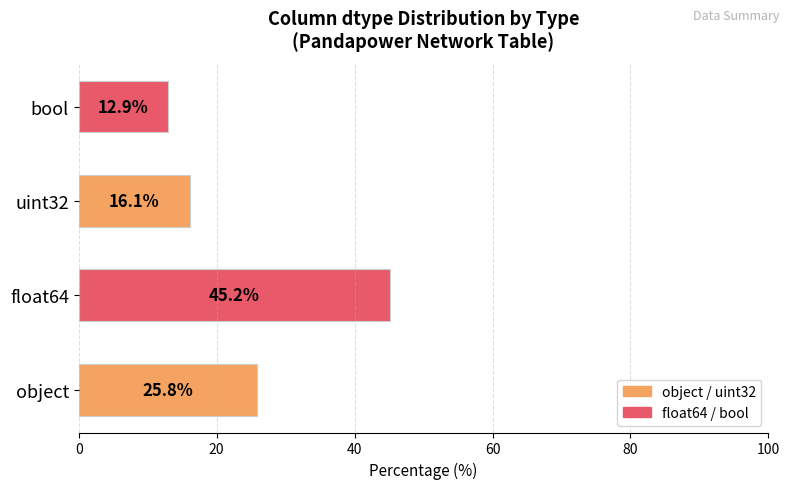

What is the smallest value displayed?

12.9